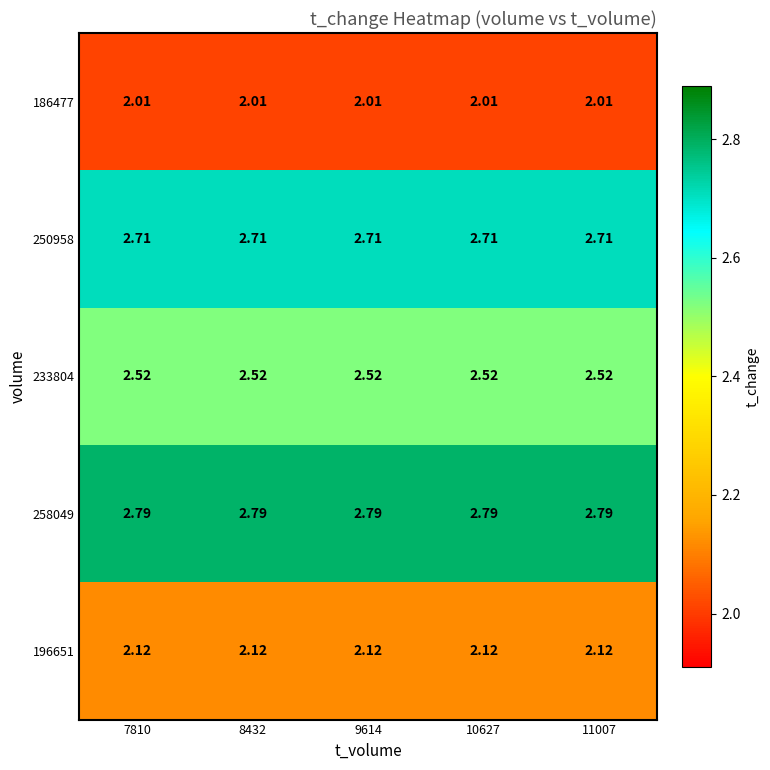

Is the value of 196651 at 9614 greater than the value of 250958 at 9614?

No